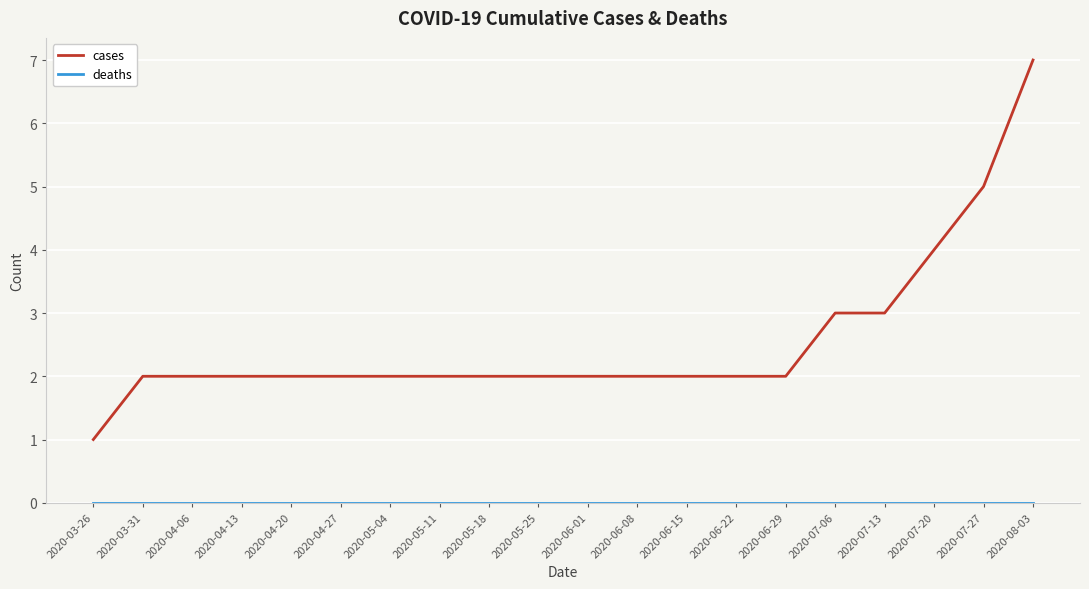

Which series changed the most between 2020-06-01 and 2020-07-13?

cases